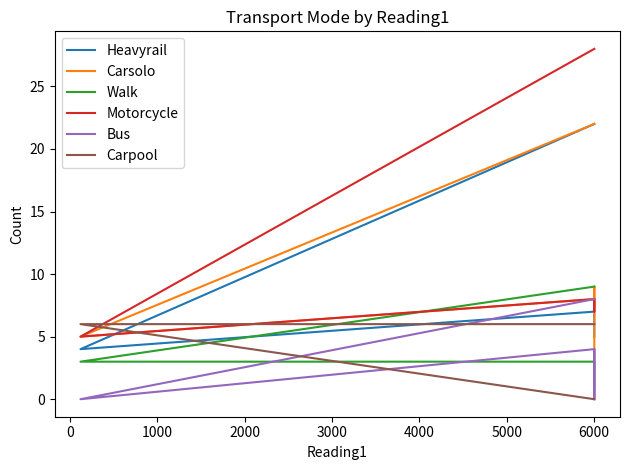

How many data points does each series have?

5